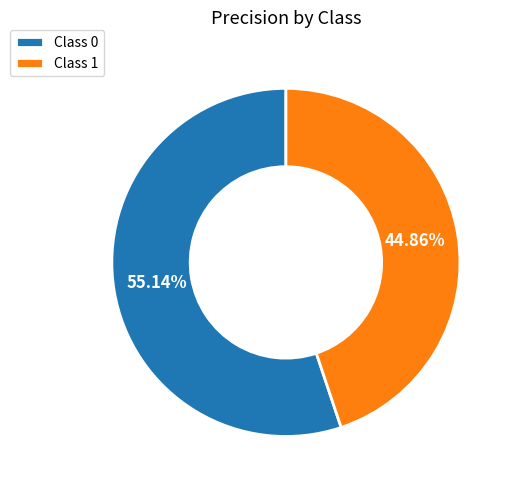

Combined, do Class 1 and Class 0 account for over 50%?

Yes